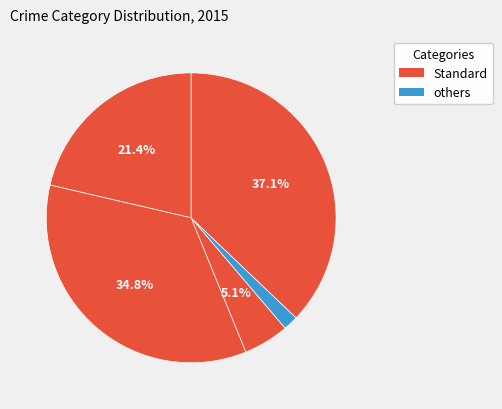

How many segments does this pie chart have?

5